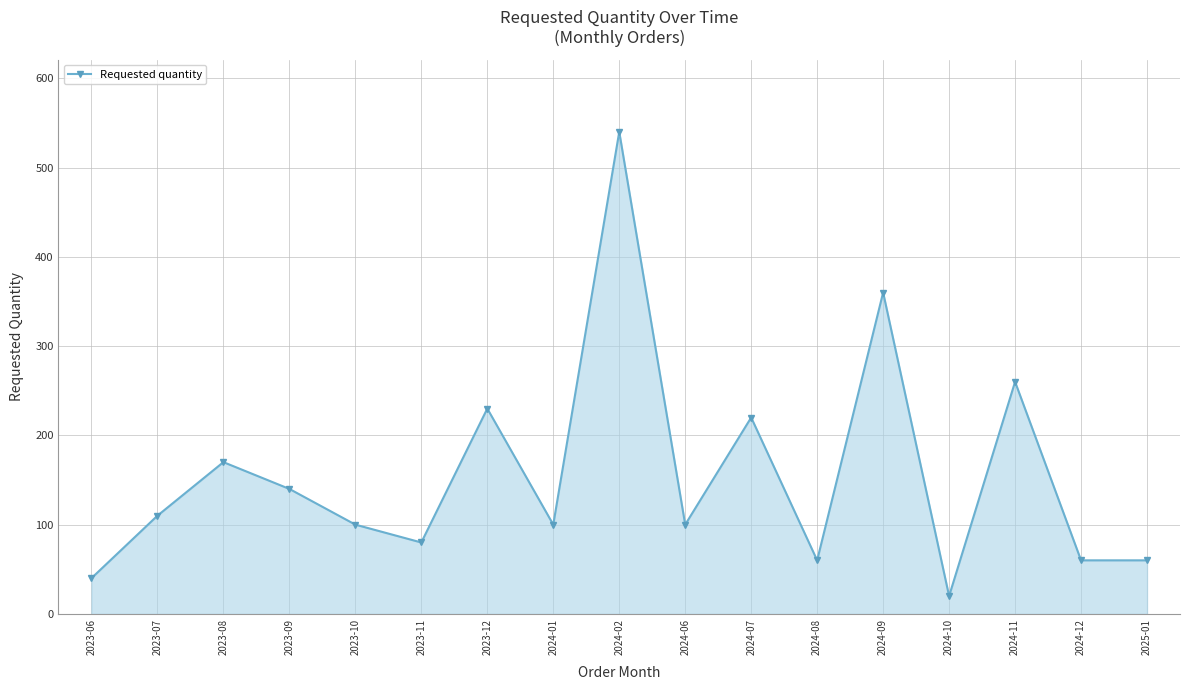

What is the maximum value shown in the chart?

540